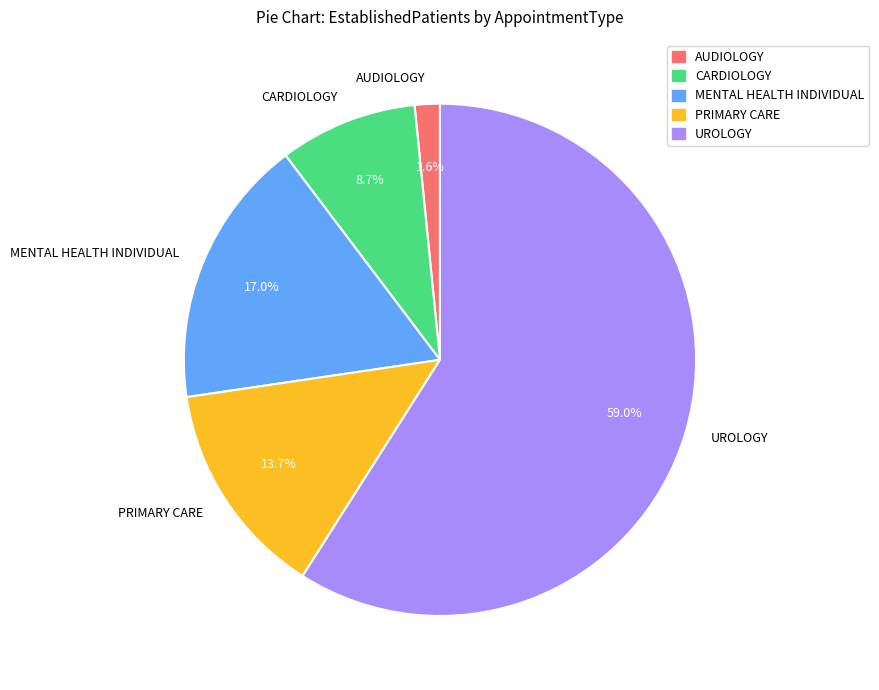

How many segments does this pie chart have?

5